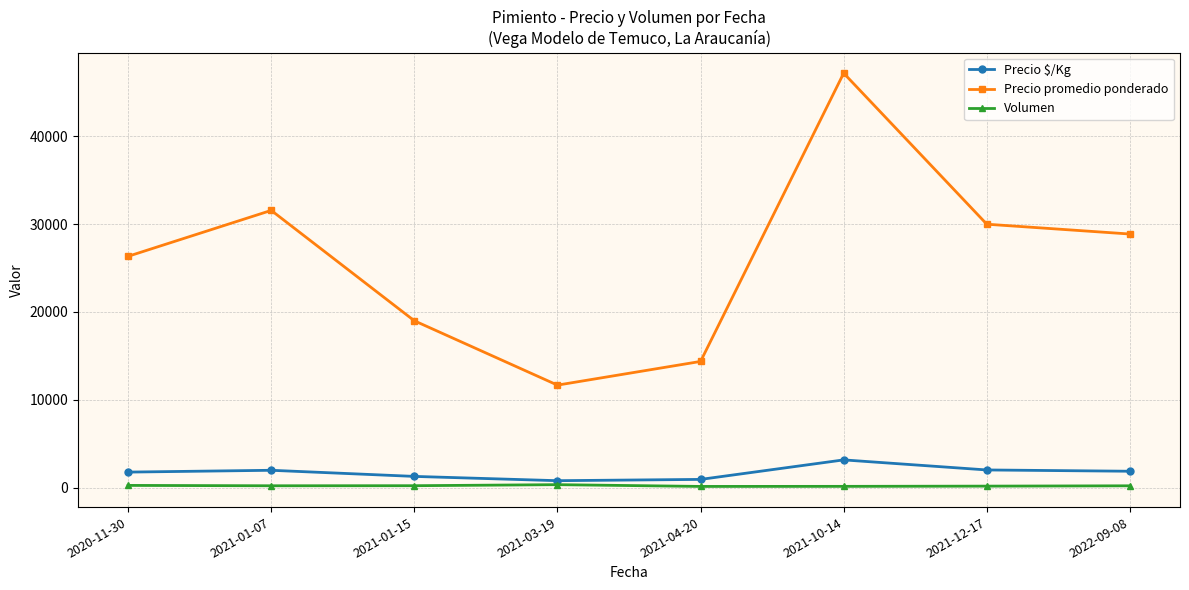

Which category has the lowest value in the Precio promedio ponderado series?

2021-03-19